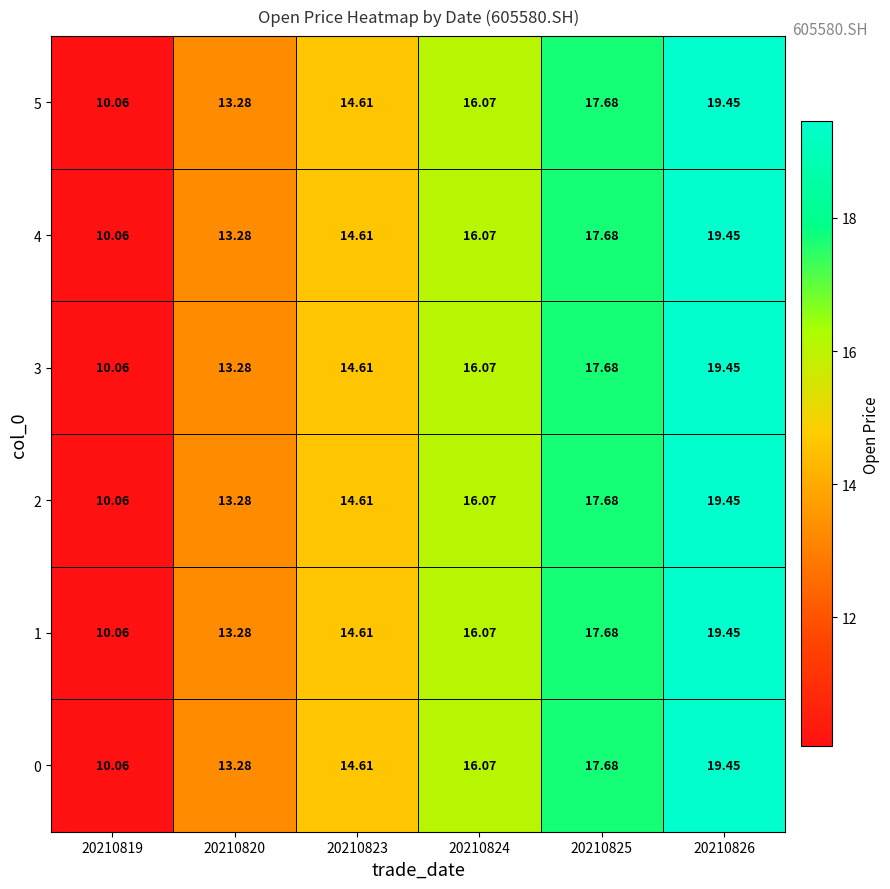

Is the value of 5 at 20210825 greater than the value of 0 at 20210819?

Yes